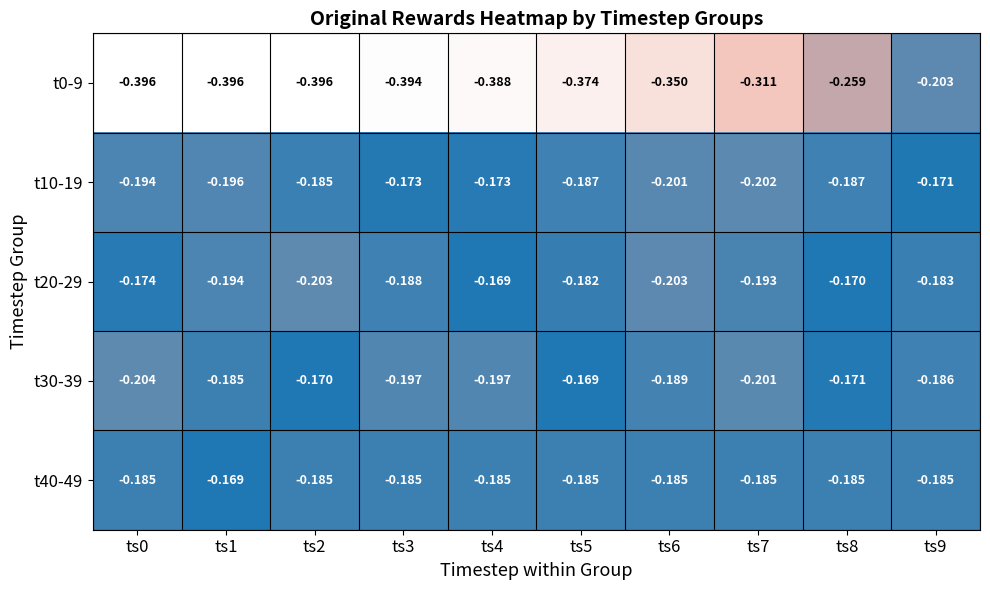

How many distinct data groups are displayed?

5